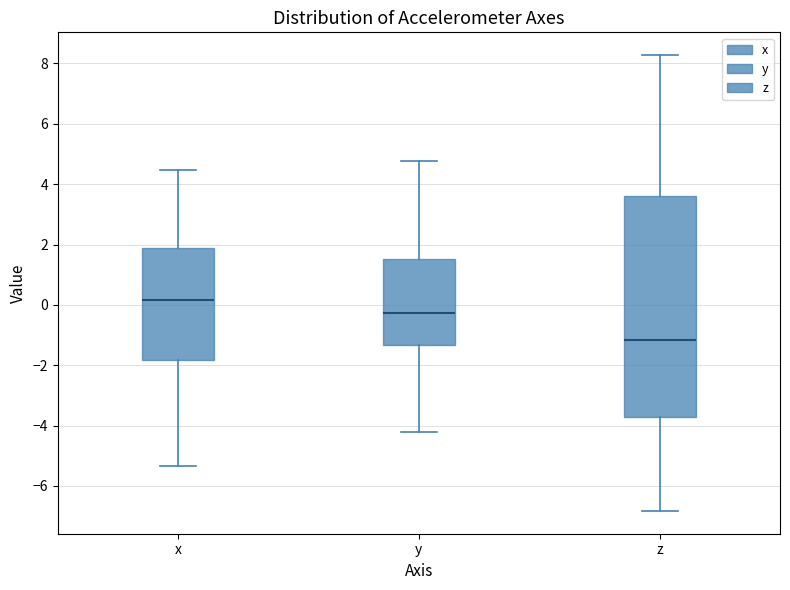

Which box has the lowest median line?

z